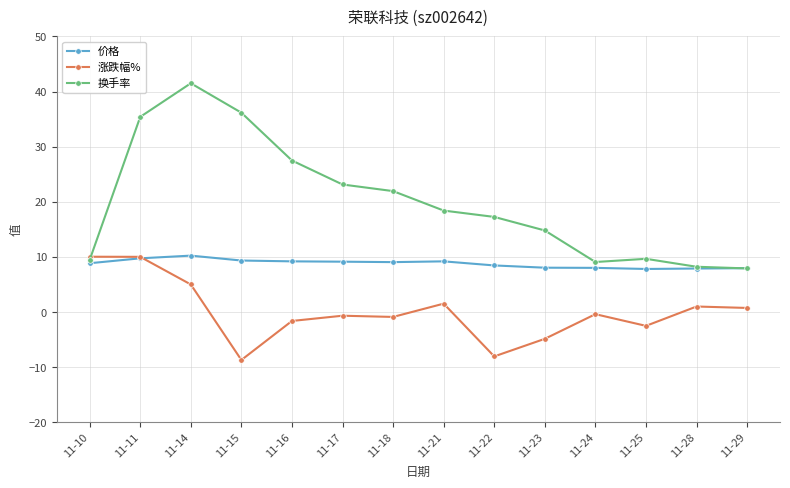

Between 11-10 and 11-17, which series saw the biggest shift?

换手率